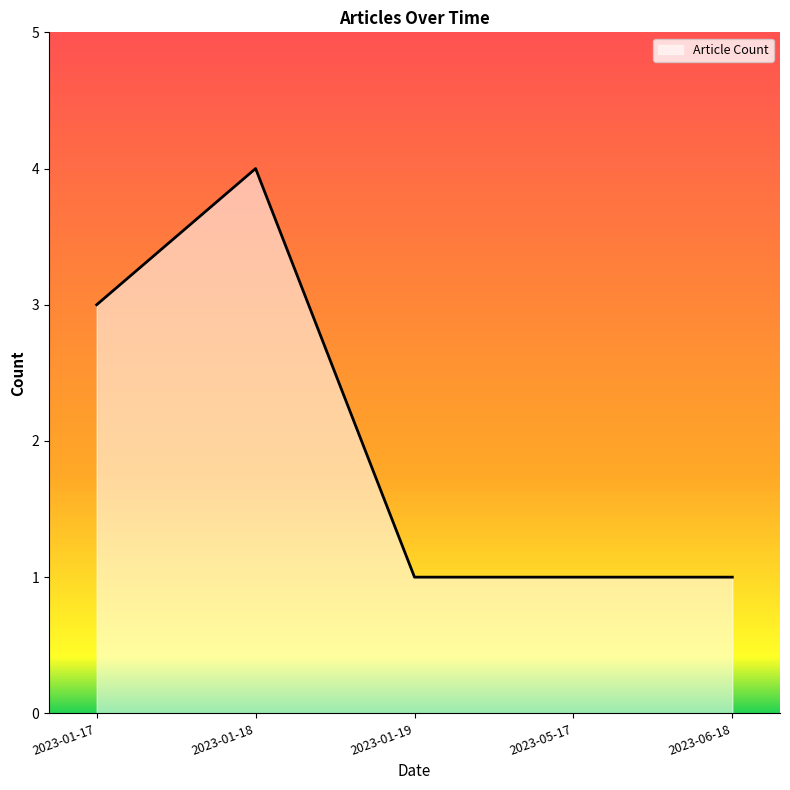

The chart shows a value of 1 at 2023-06-18. True or false?

True